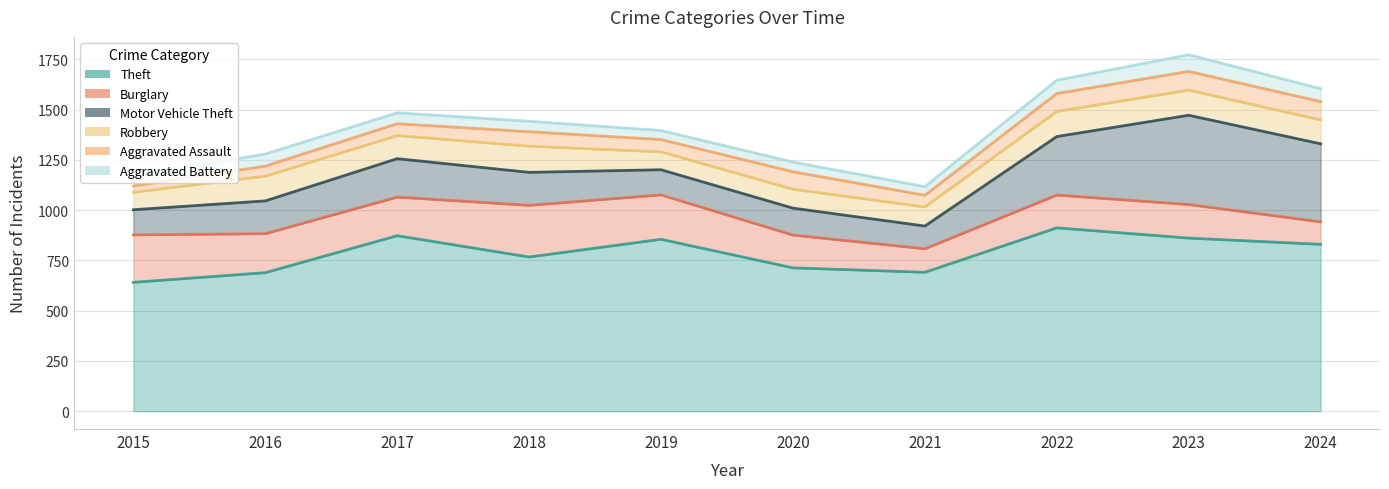

How many values in the Burglary series are below 192?

5